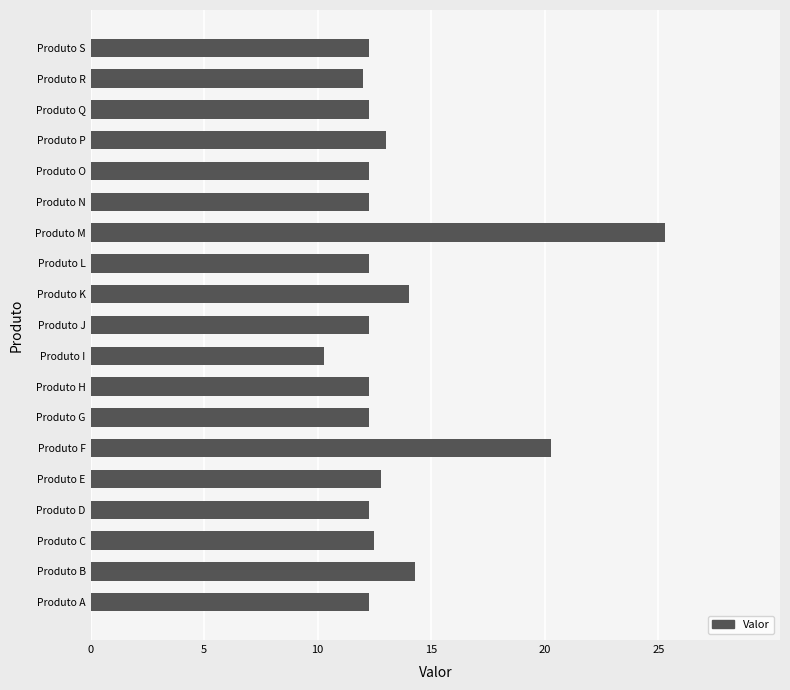

What is the greatest value displayed?

25.3